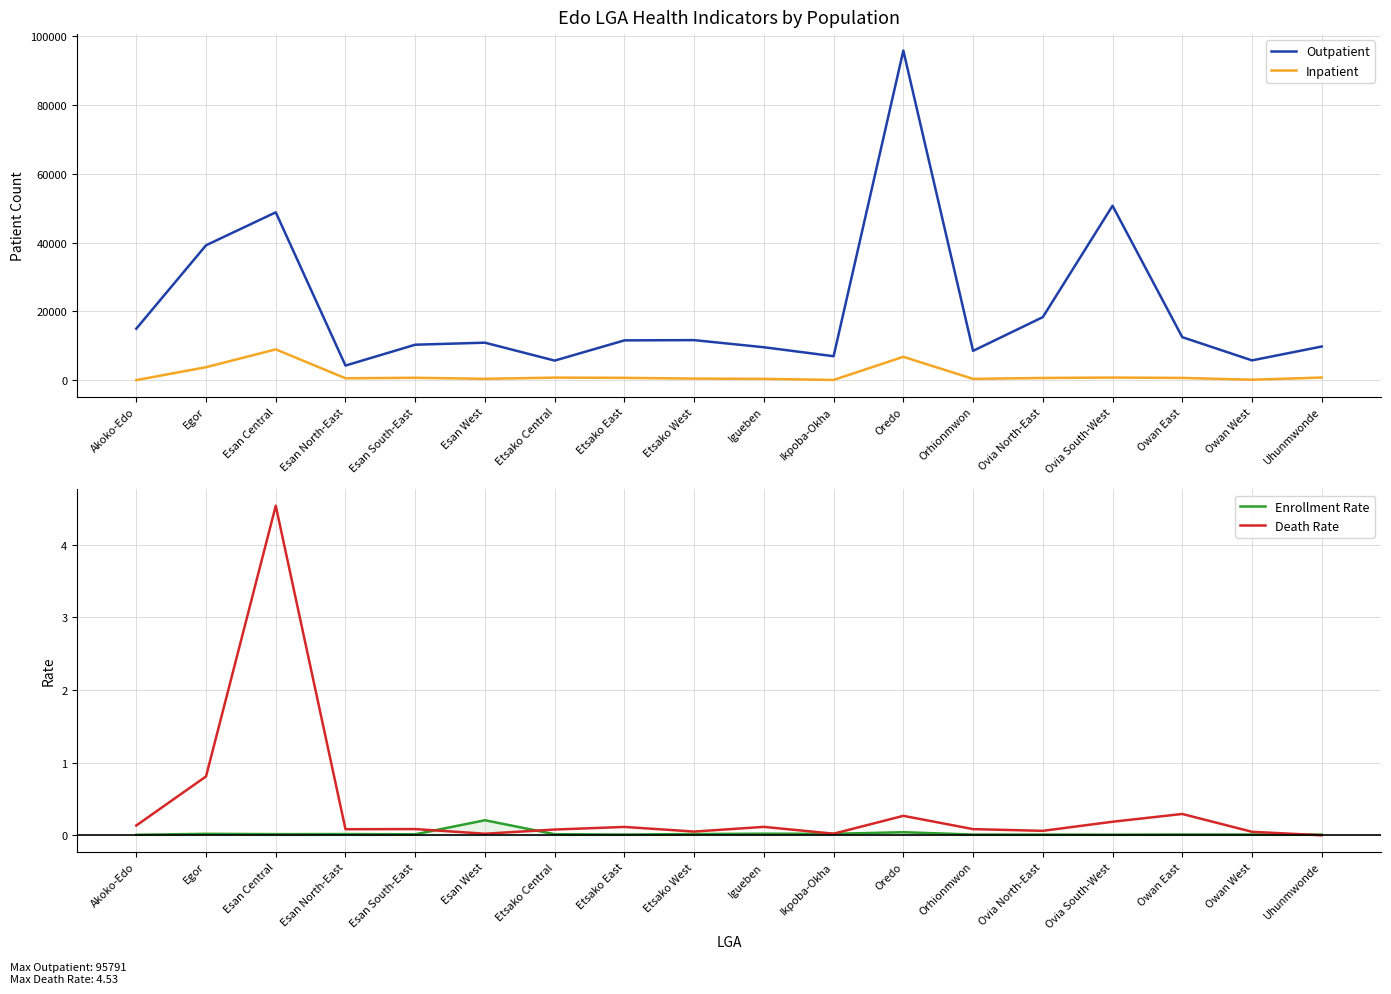

Does the chart have visible grid lines?

Yes